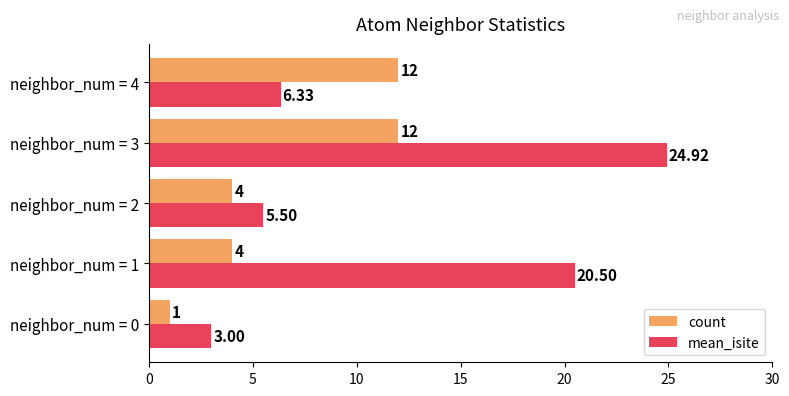

At how many categories does at least one series exceed 11?

3